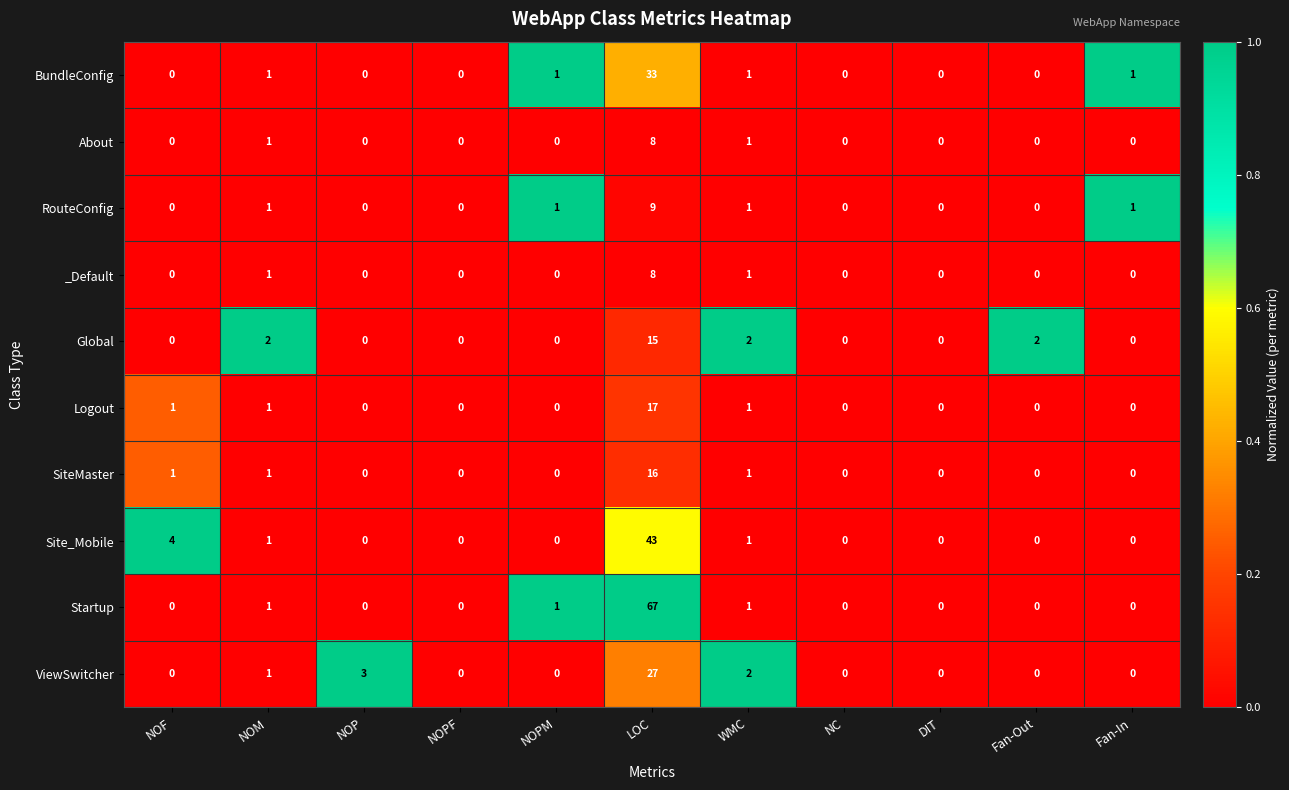

What is the difference between the maximum and minimum values in the _Default series?

8